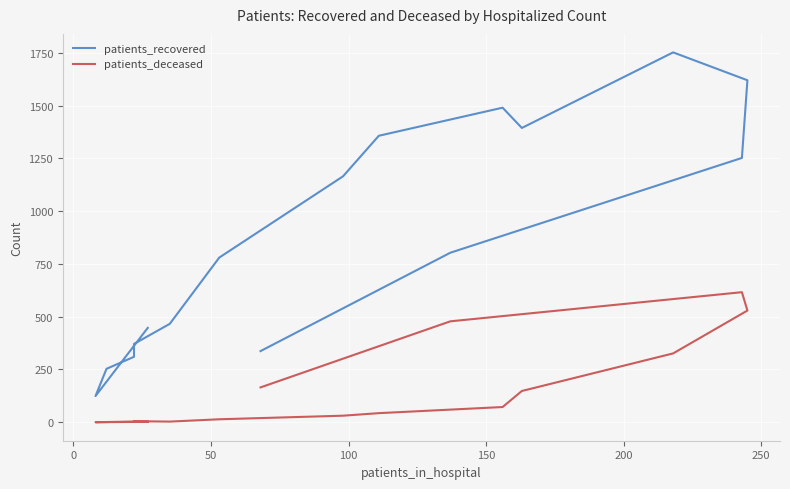

Which series has the largest range (max minus min)?

patients_recovered